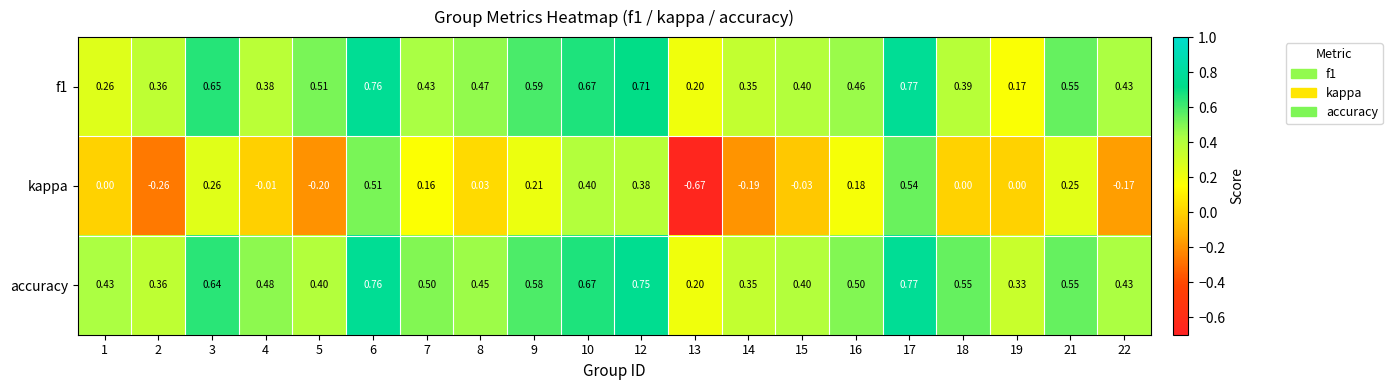

Which series has the largest range (max minus min)?

kappa